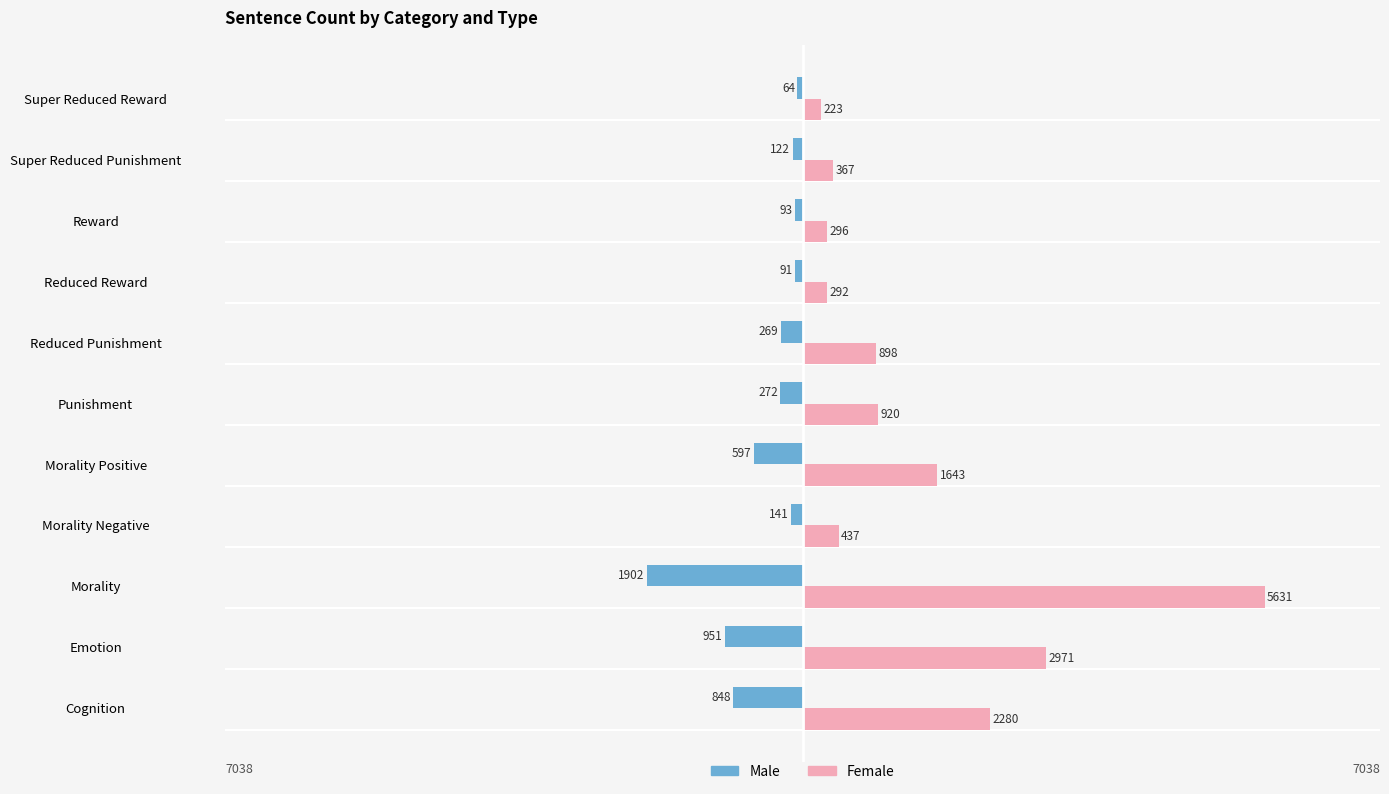

What are all the series names shown in the legend?

Male, Female